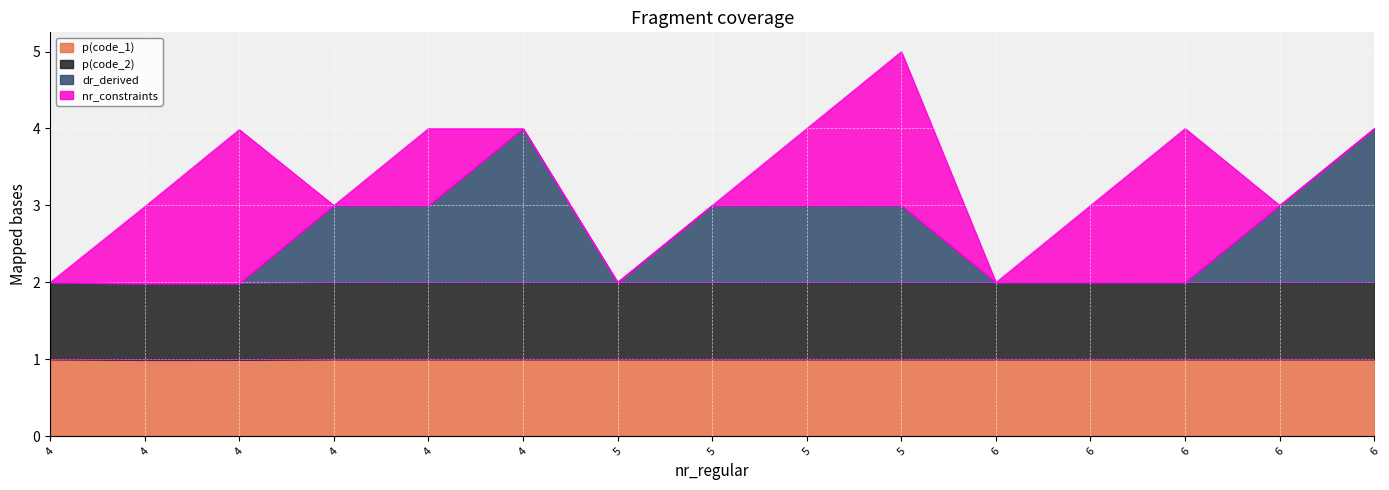

What is the spread (max minus min) of values at 4?

1.0